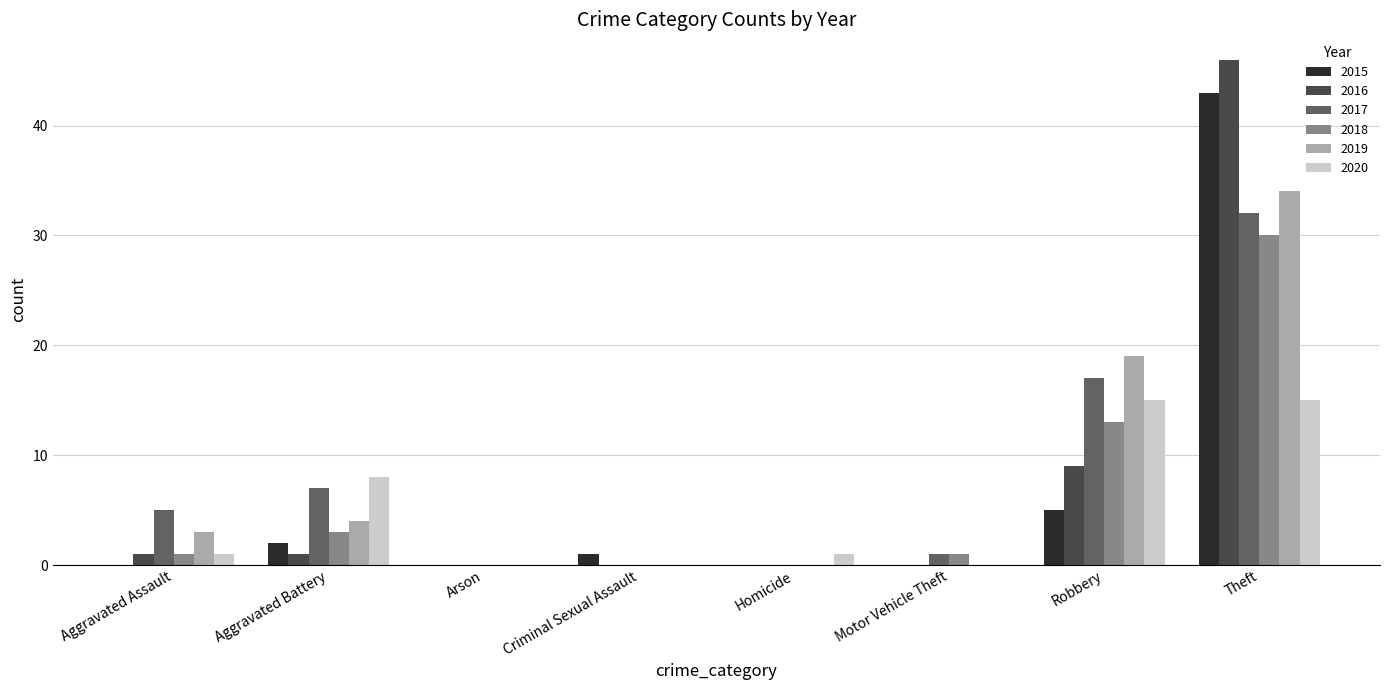

Reading left to right, extract all data points from this chart.

2015: Aggravated Assault=0	Aggravated Battery=2	Arson=0	Criminal Sexual Assault=1	Homicide=0	Motor Vehicle Theft=0	Robbery=5	Theft=43
2016: Aggravated Assault=1	Aggravated Battery=1	Arson=0	Criminal Sexual Assault=0	Homicide=0	Motor Vehicle Theft=0	Robbery=9	Theft=46
2017: Aggravated Assault=5	Aggravated Battery=7	Arson=0	Criminal Sexual Assault=0	Homicide=0	Motor Vehicle Theft=1	Robbery=17	Theft=32
2018: Aggravated Assault=1	Aggravated Battery=3	Arson=0	Criminal Sexual Assault=0	Homicide=0	Motor Vehicle Theft=1	Robbery=13	Theft=30
2019: Aggravated Assault=3	Aggravated Battery=4	Arson=0	Criminal Sexual Assault=0	Homicide=0	Motor Vehicle Theft=0	Robbery=19	Theft=34
2020: Aggravated Assault=1	Aggravated Battery=8	Arson=0	Criminal Sexual Assault=0	Homicide=1	Motor Vehicle Theft=0	Robbery=15	Theft=15